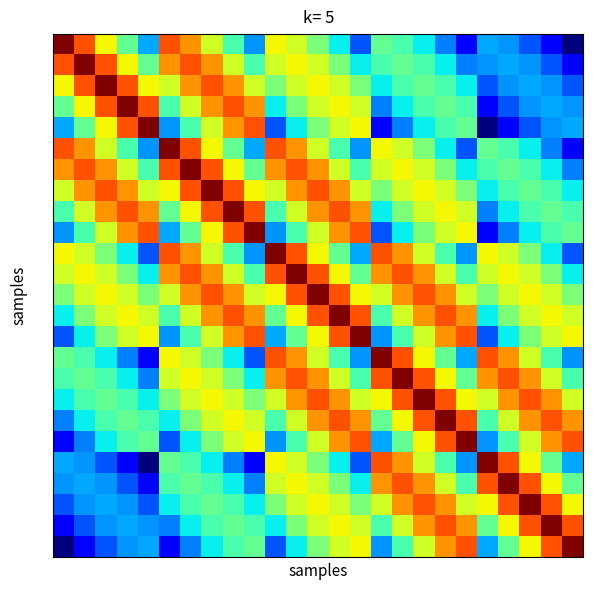

At which category is the sum across all series the highest?

12